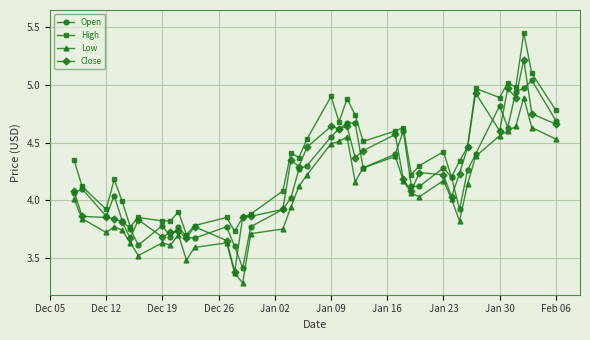

Is this an area chart (filled region under the line)?

No